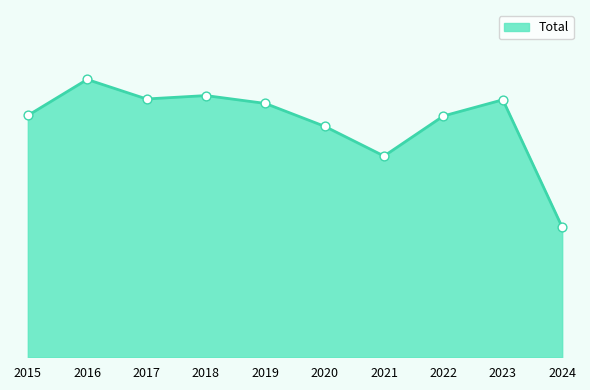

What is the ratio of the value at 2018 to the value at 2021?

1.3